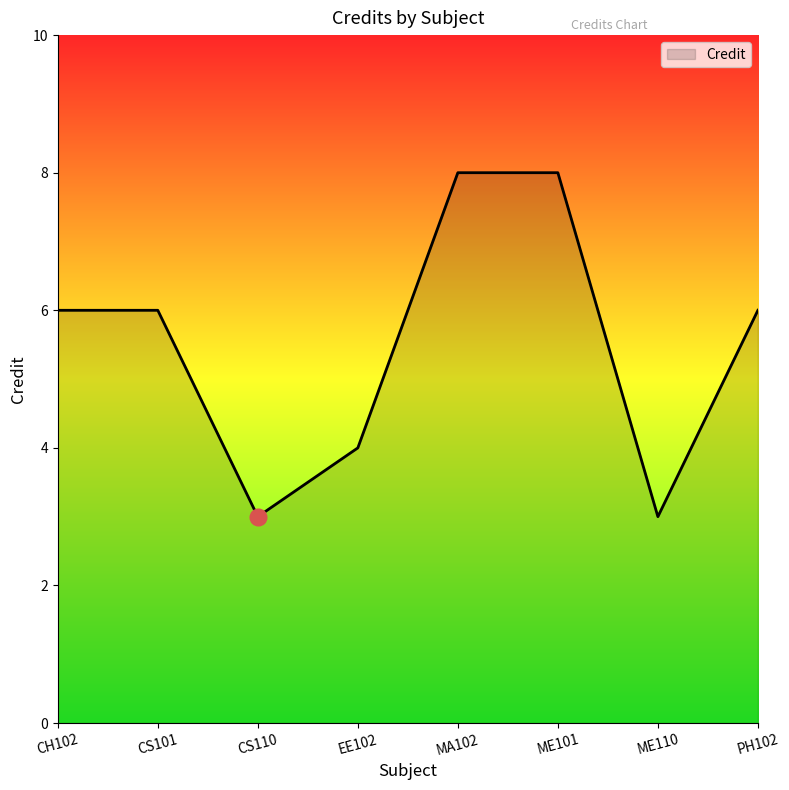

Does the chart have visible grid lines?

No